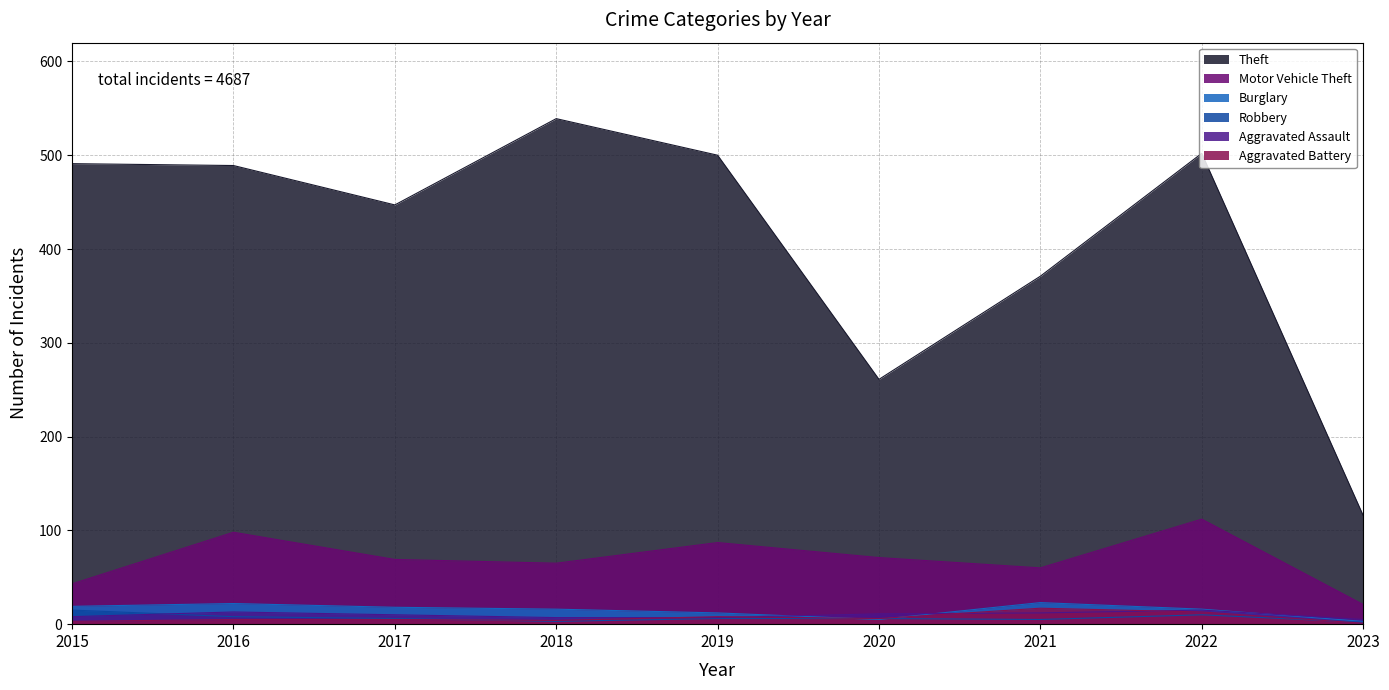

List the series in order of their peak value, lowest first.

Robbery, Aggravated Assault, Aggravated Battery, Burglary, Motor Vehicle Theft, Theft